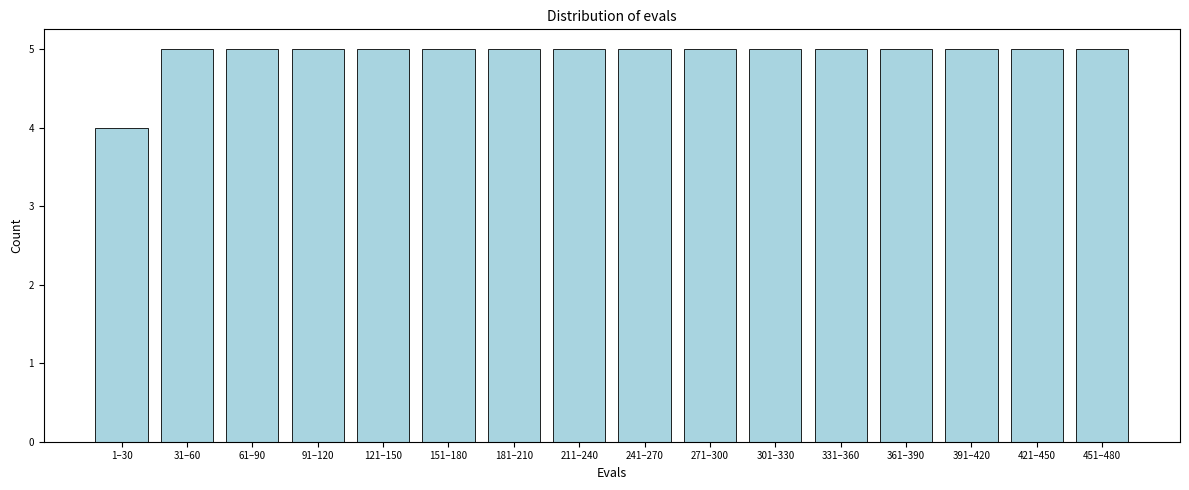

Reading left to right, what are all the values shown in this chart?

1–30=4	31–60=5	61–90=5	91–120=5	121–150=5	151–180=5	181–210=5	211–240=5	241–270=5	271–300=5	301–330=5	331–360=5	361–390=5	391–420=5	421–450=5	451–480=5